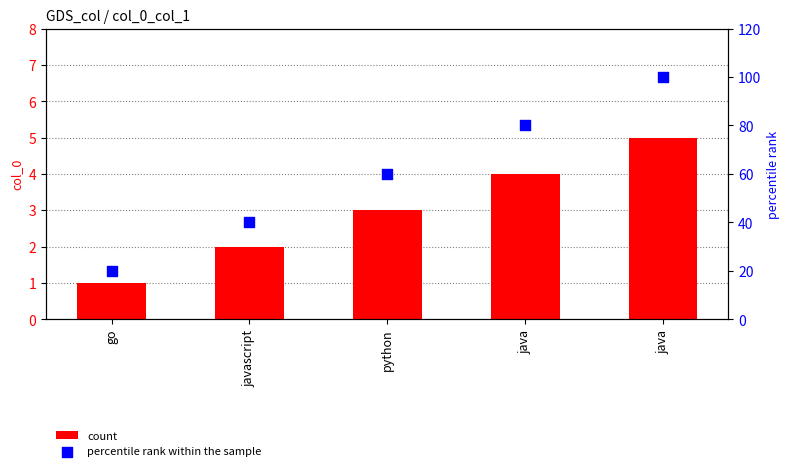

What are all the series names shown in the legend?

count, percentile rank within the sample